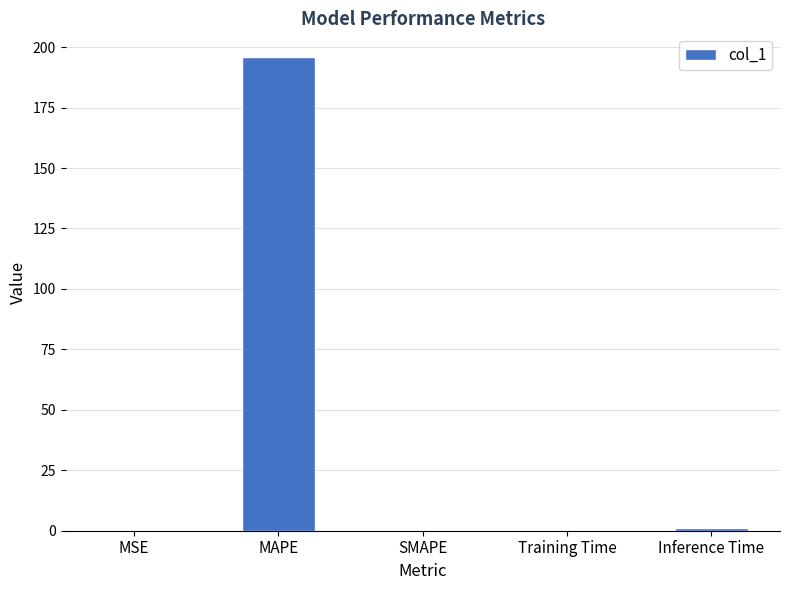

The chart shows a value of 0.0 at SMAPE. True or false?

True